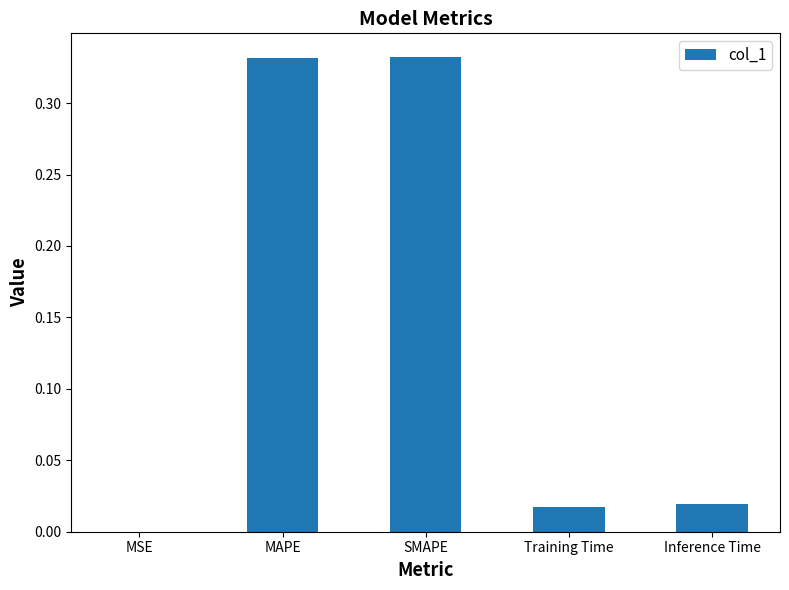

The value at Training Time is 0.0. True or false?

True